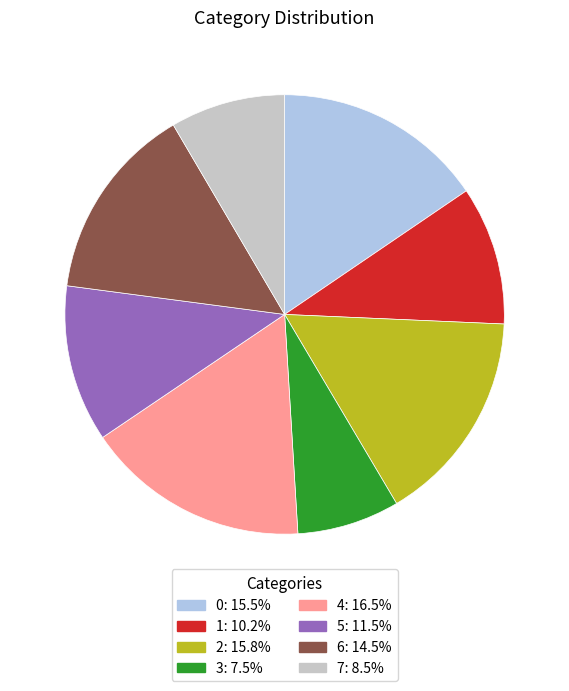

Is there a majority slice in this chart?

No